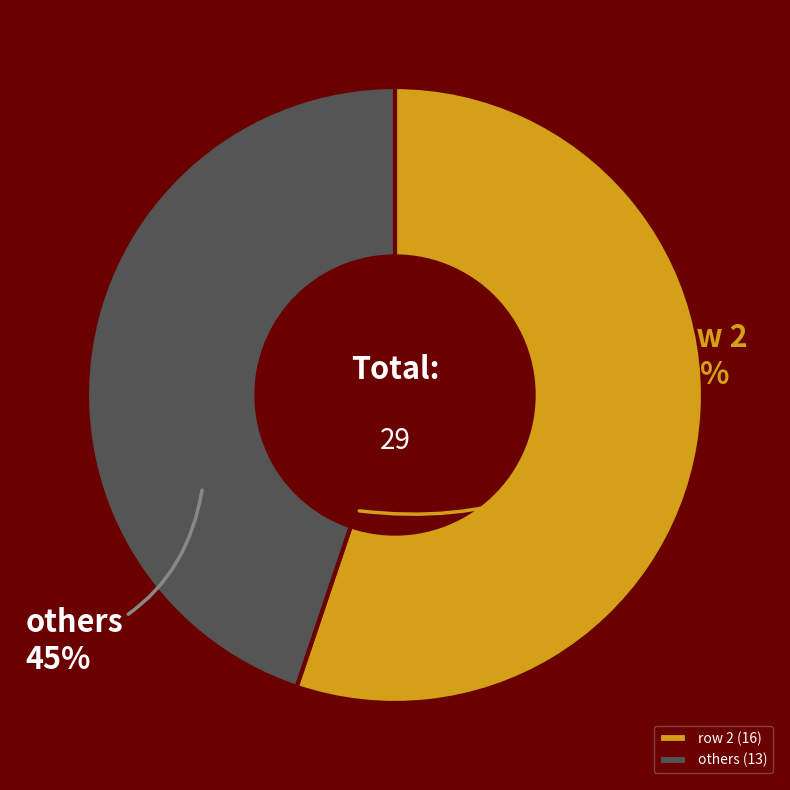

Which slice represents more than half of the pie?

row 2 (16)